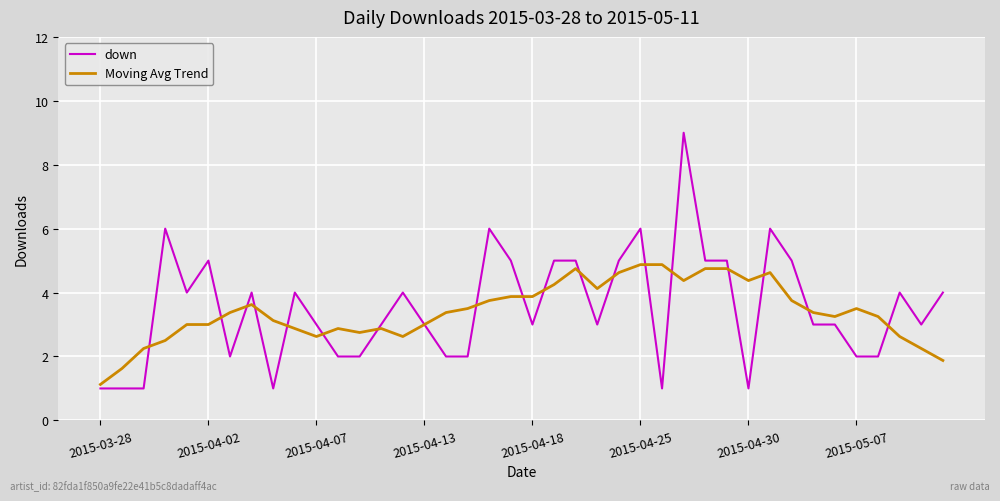

List the series in order of their peak value, lowest first.

Moving Avg Trend, down